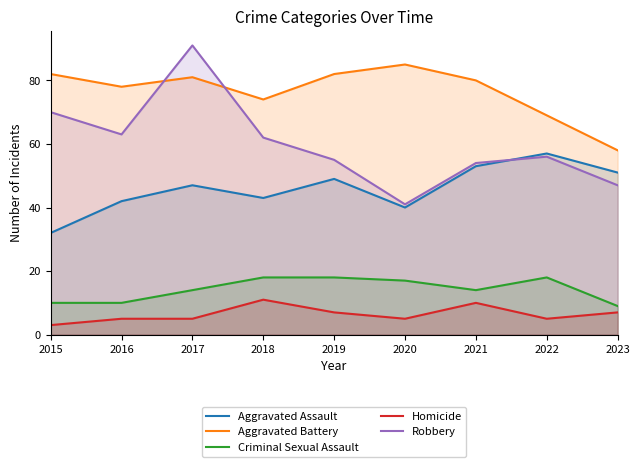

List the series in order of their peak value, highest first.

Robbery, Aggravated Battery, Aggravated Assault, Criminal Sexual Assault, Homicide